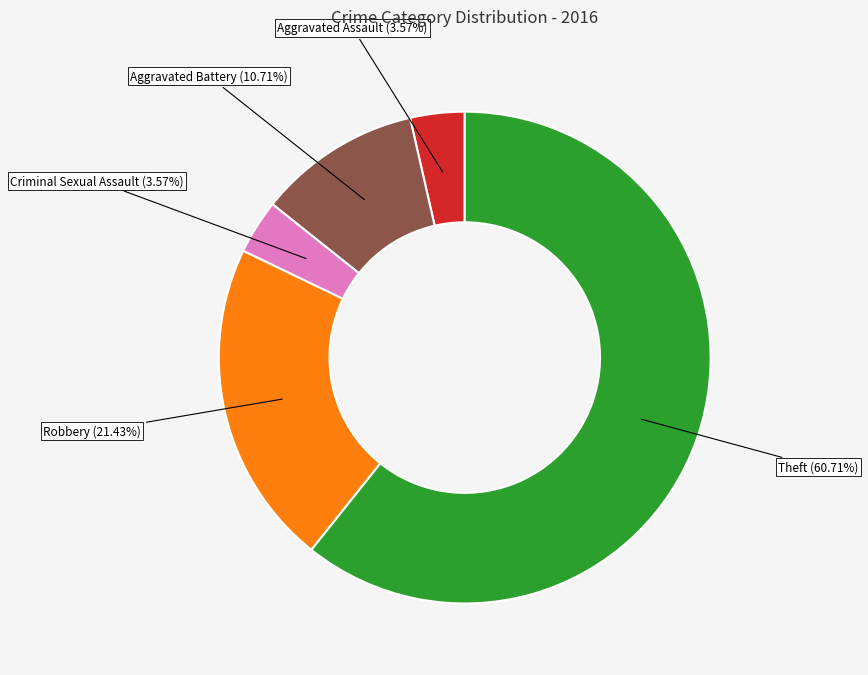

Is Theft the majority of the pie?

Yes